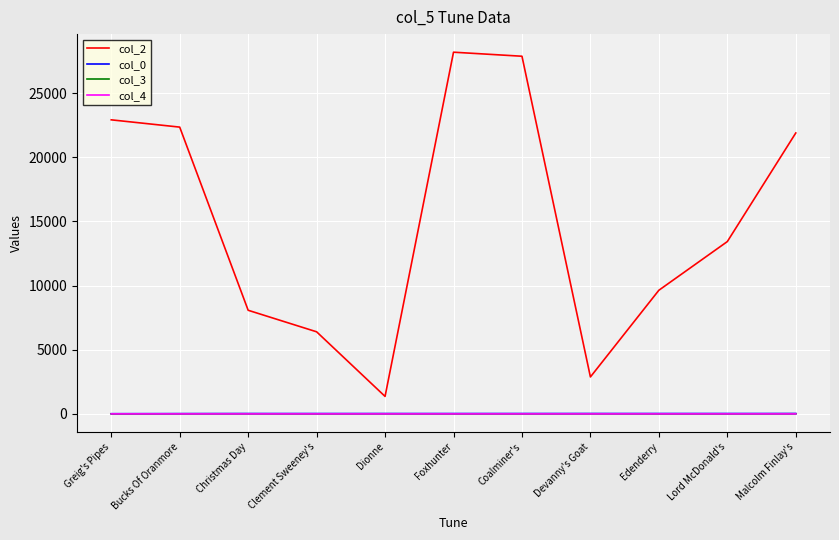

Is it true that col_4 equals 0.0 at Lord McDonald's?

True